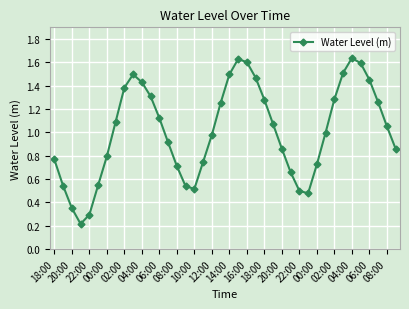

Does the chart have visible grid lines?

Yes